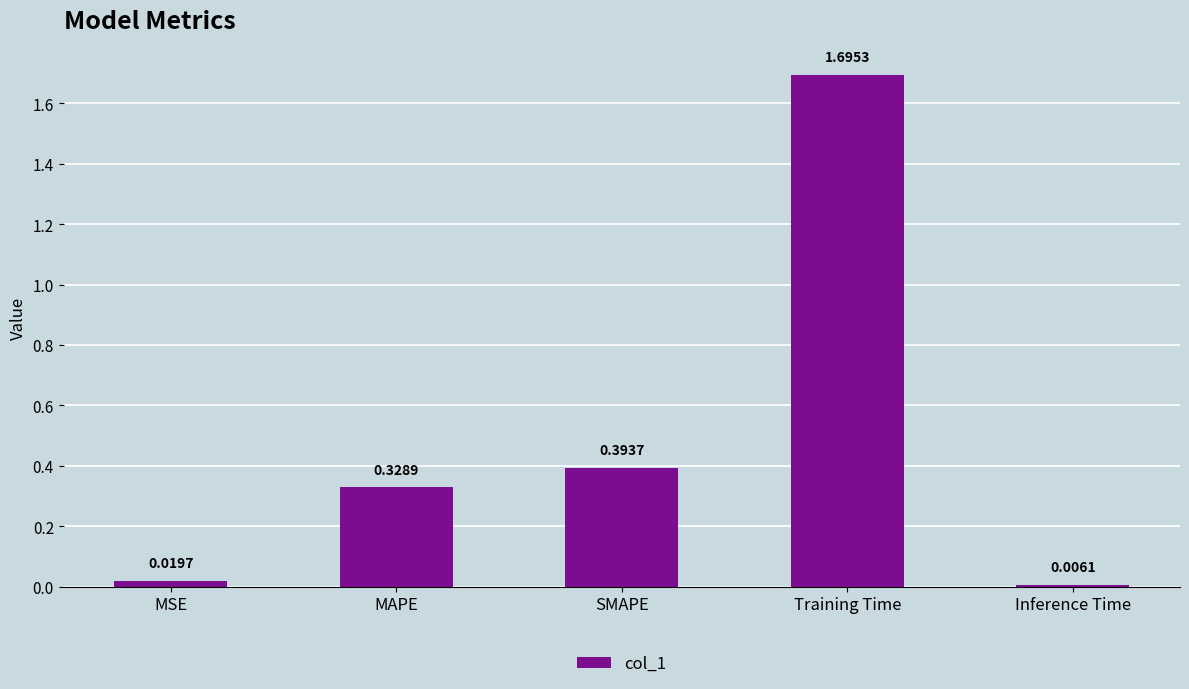

Which has a higher value, MAPE or Inference Time?

MAPE